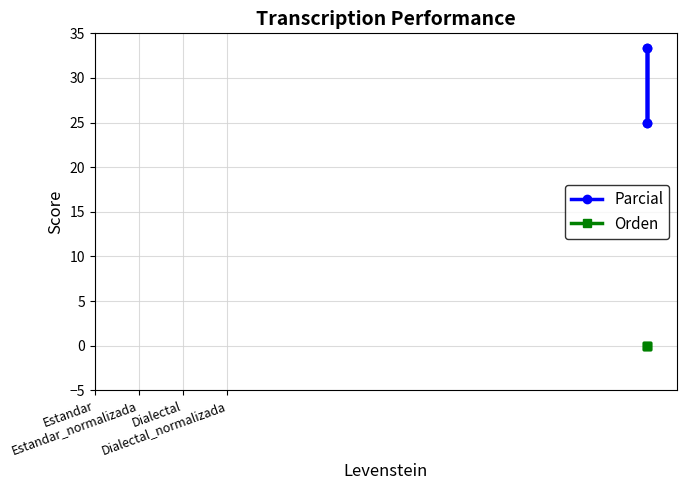

Reading right to left, transcribe all the data shown in this chart.

Parcial: 33.3	25.0	33.3	25.0
Orden: 0.0	0.0	0.0	0.0